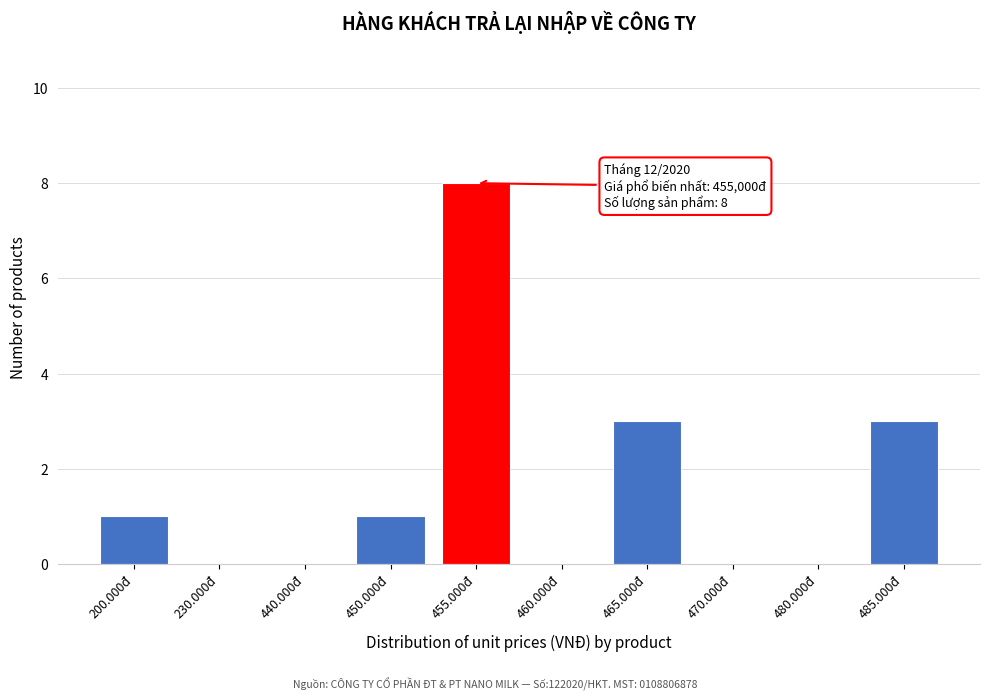

Reading right to left, transcribe all the data shown in this chart.

485.000đ=3	480.000đ=0	470.000đ=0	465.000đ=3	460.000đ=0	455.000đ=8	450.000đ=1	440.000đ=0	230.000đ=0	200.000đ=1